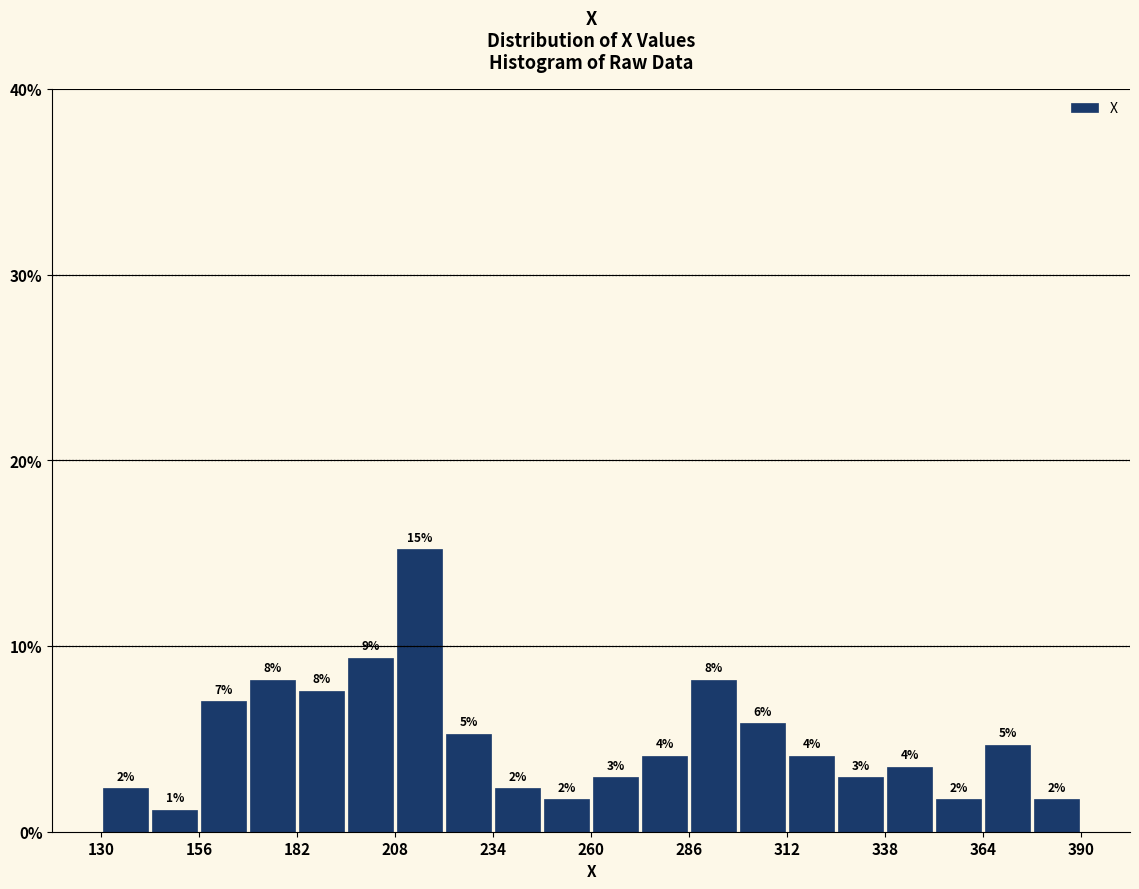

Around what value on the x-axis is the tallest bar? Give the approximate position of its centre, as read against the axis.

215